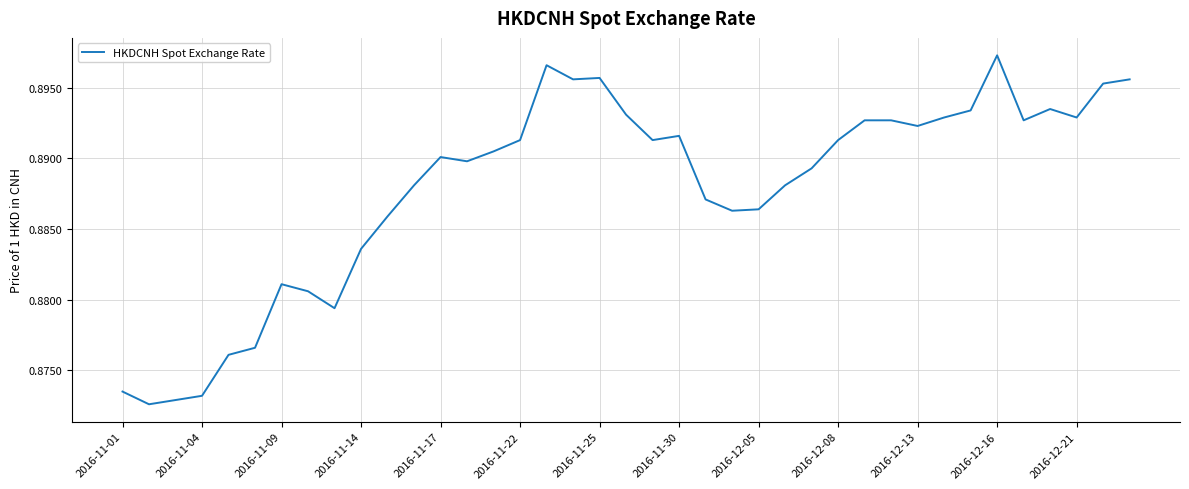

What is the value of the 12th point from the left?

0.9